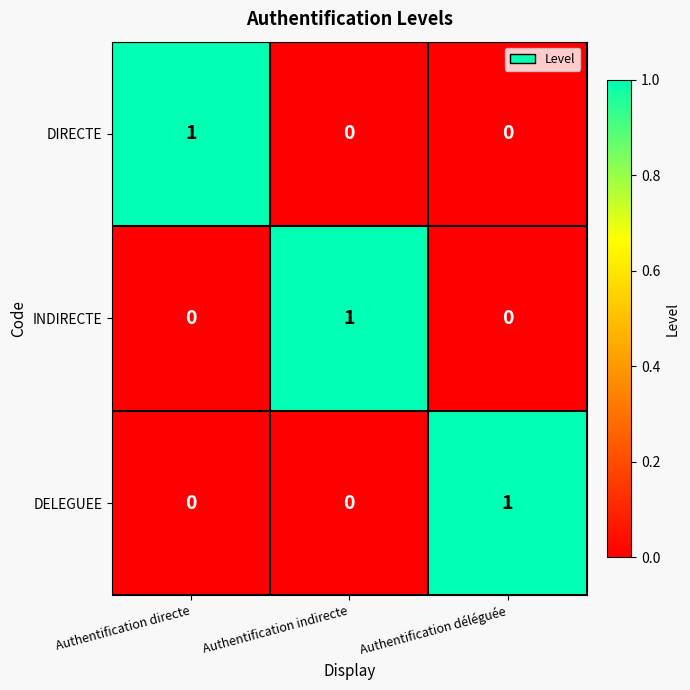

How many DIRECTE values are between 0 and 1?

3